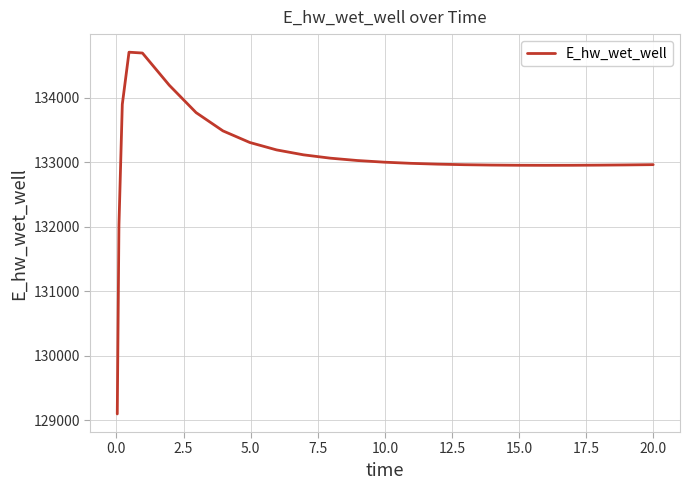

What is the maximum value shown in the chart?

134705.9